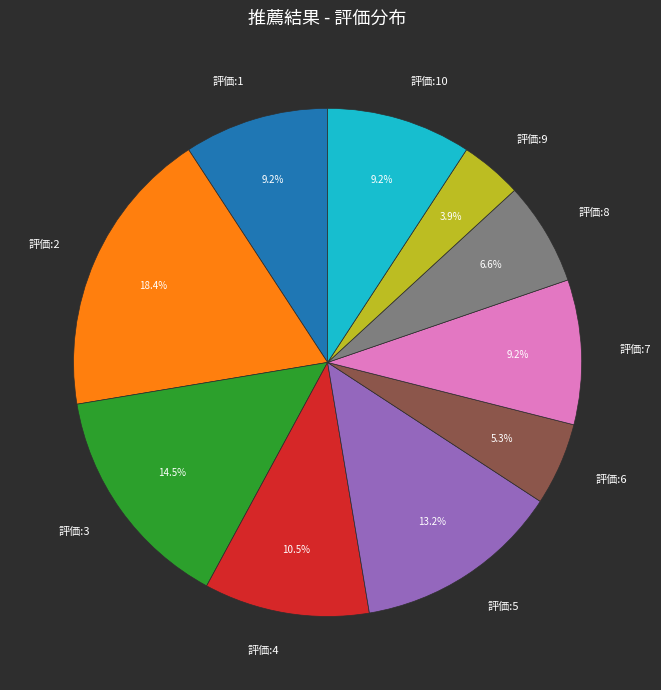

Combined, what portion of the pie is 評価:4 and 評価:10?

19.7%